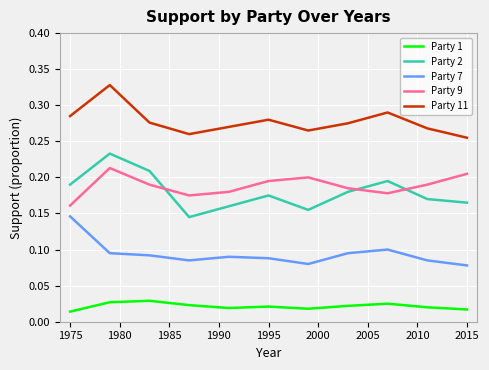

How many Party 1 values are between 0 and 1?

11